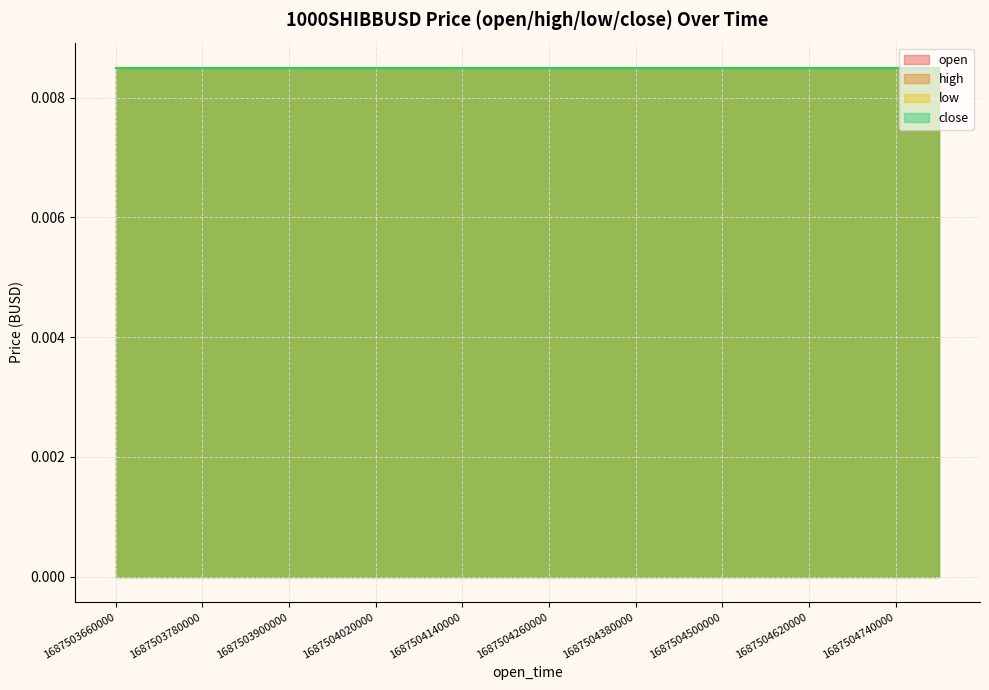

True or false: open has more than 2 interior local peaks.

False